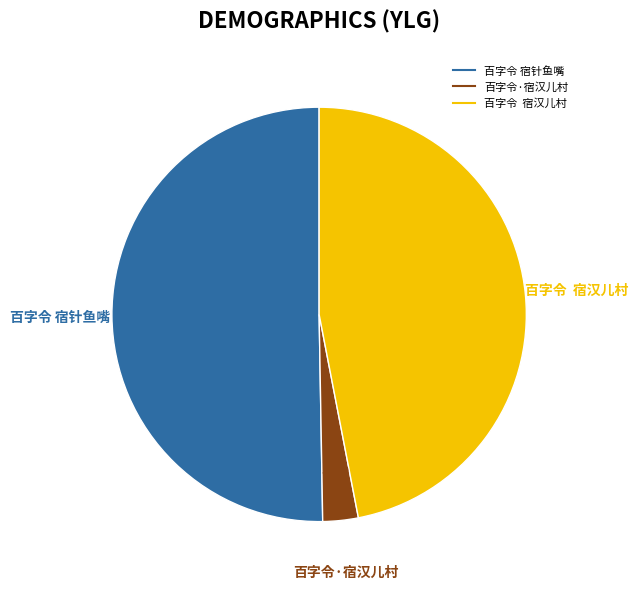

Count the number of slices in the pie.

3